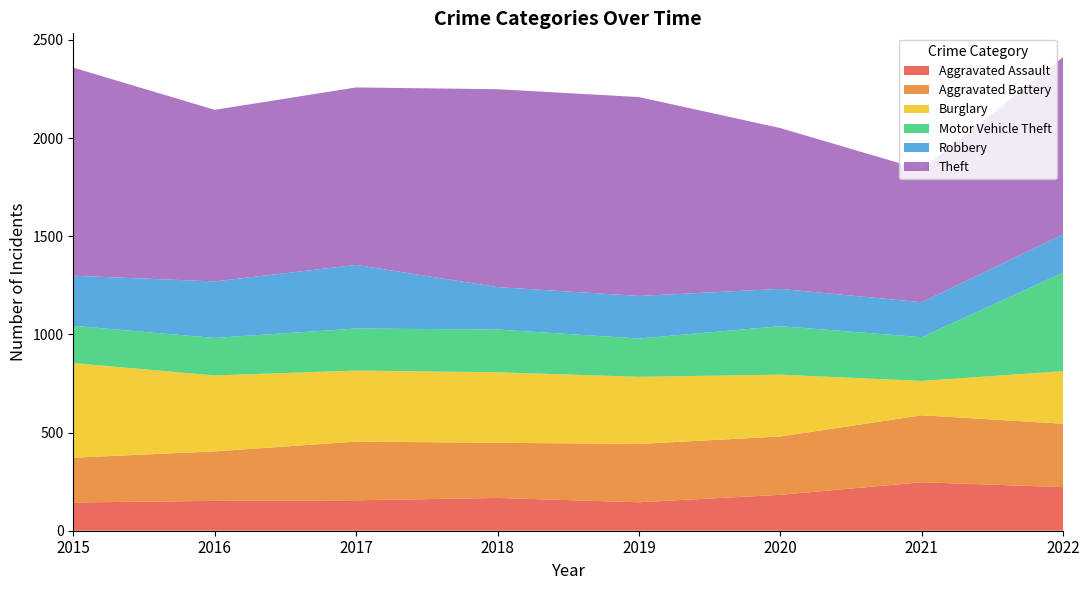

Reading right to left, extract all data points from this chart.

Aggravated Assault: 2022=222	2021=247	2020=183	2019=145	2018=167	2017=155	2016=152	2015=144
Aggravated Battery: 2022=323	2021=341	2020=297	2019=297	2018=281	2017=299	2016=252	2015=228
Burglary: 2022=268	2021=175	2020=315	2019=342	2018=359	2017=362	2016=387	2015=482
Motor Vehicle Theft: 2022=502	2021=223	2020=247	2019=195	2018=218	2017=214	2016=191	2015=190
Robbery: 2022=195	2021=178	2020=190	2019=217	2018=216	2017=324	2016=288	2015=255
Theft: 2022=903	2021=675	2020=819	2019=1013	2018=1008	2017=904	2016=874	2015=1060